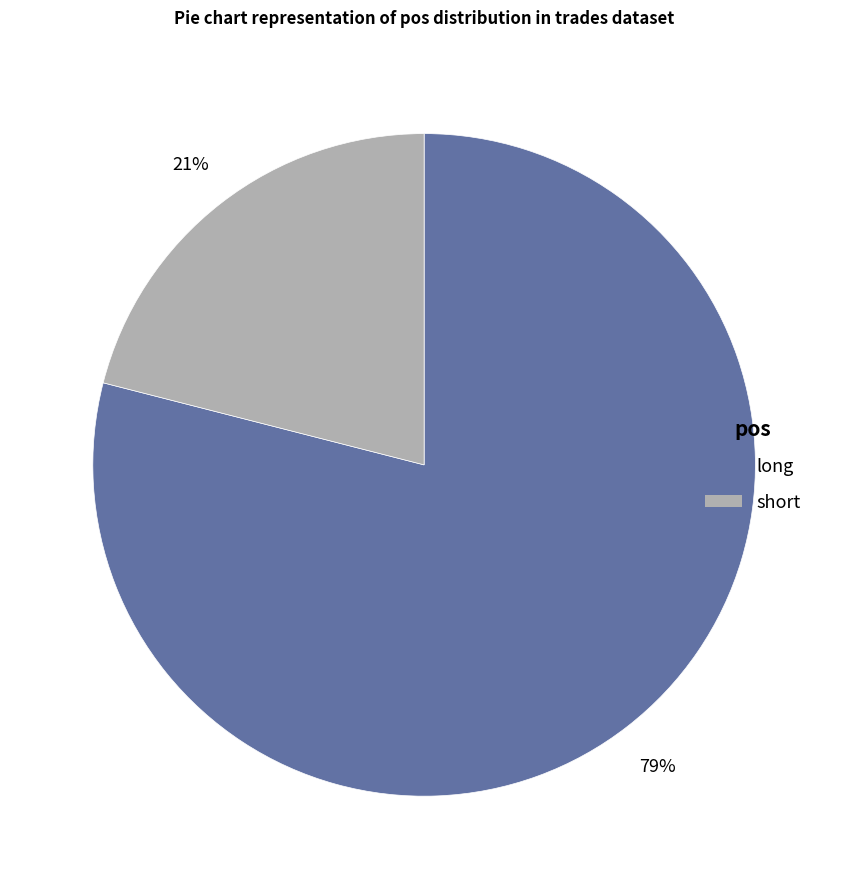

Which has a higher value, long or short?

long